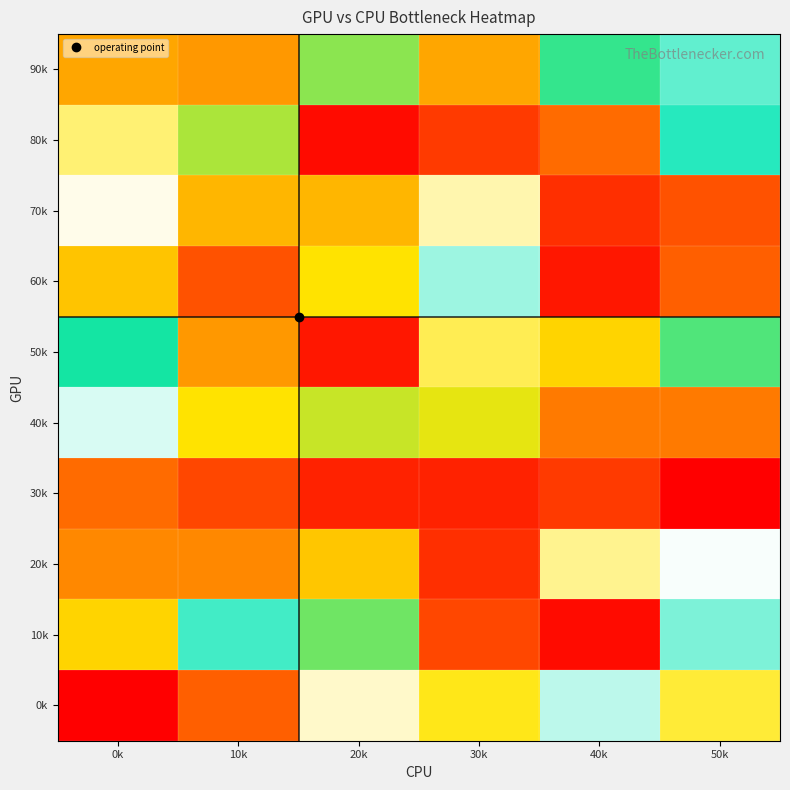

At which category is the sum across all series the highest?

30k